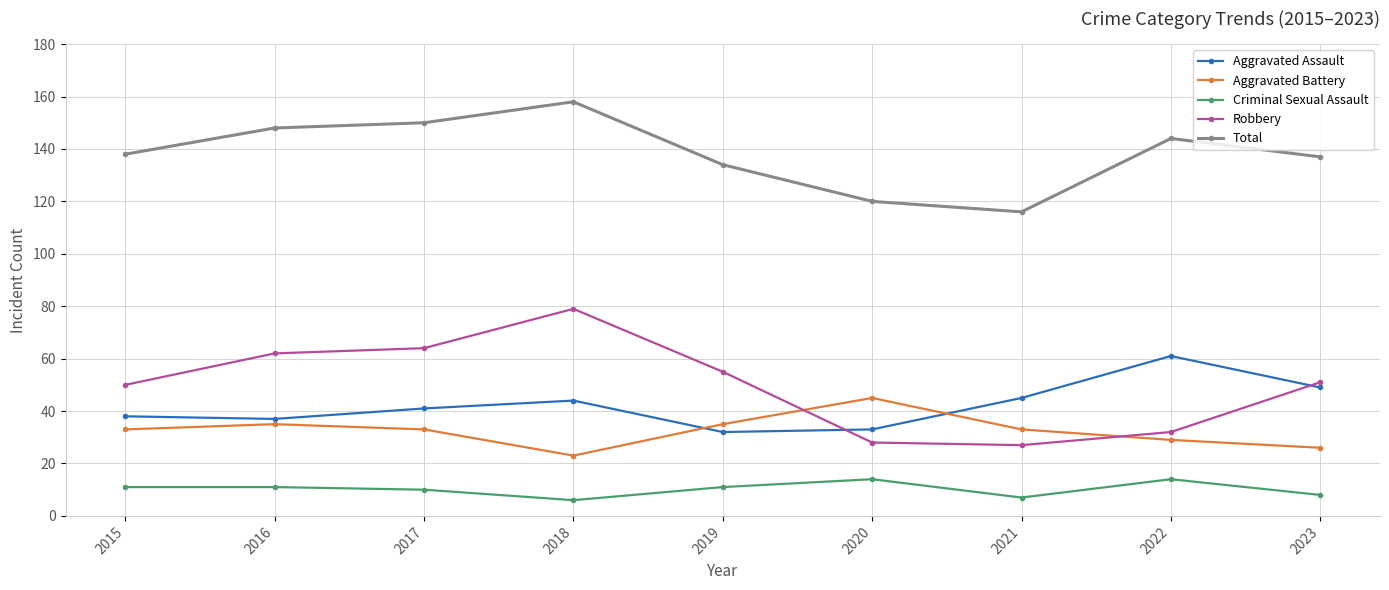

True or false: Aggravated Battery and Total intersect in this chart.

False